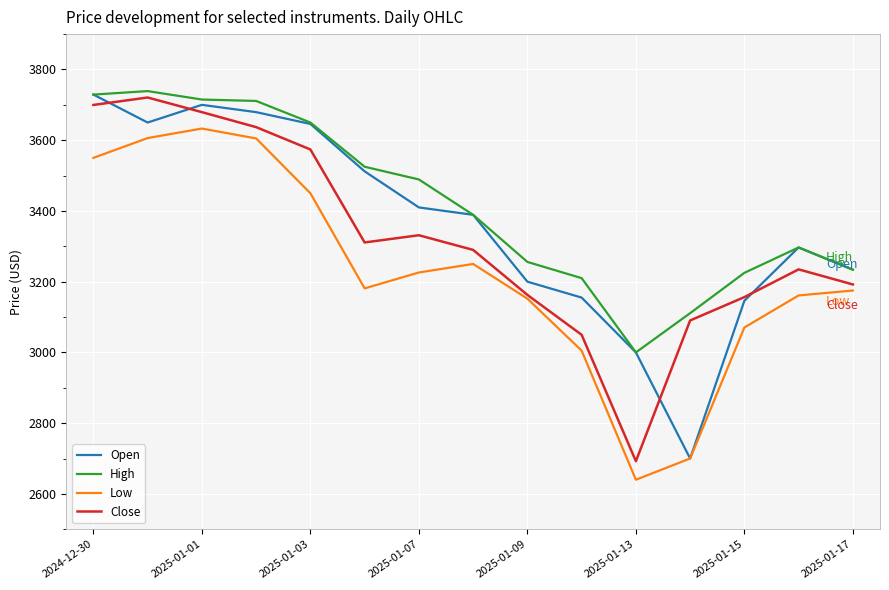

Is this an area chart (filled region under the line)?

No